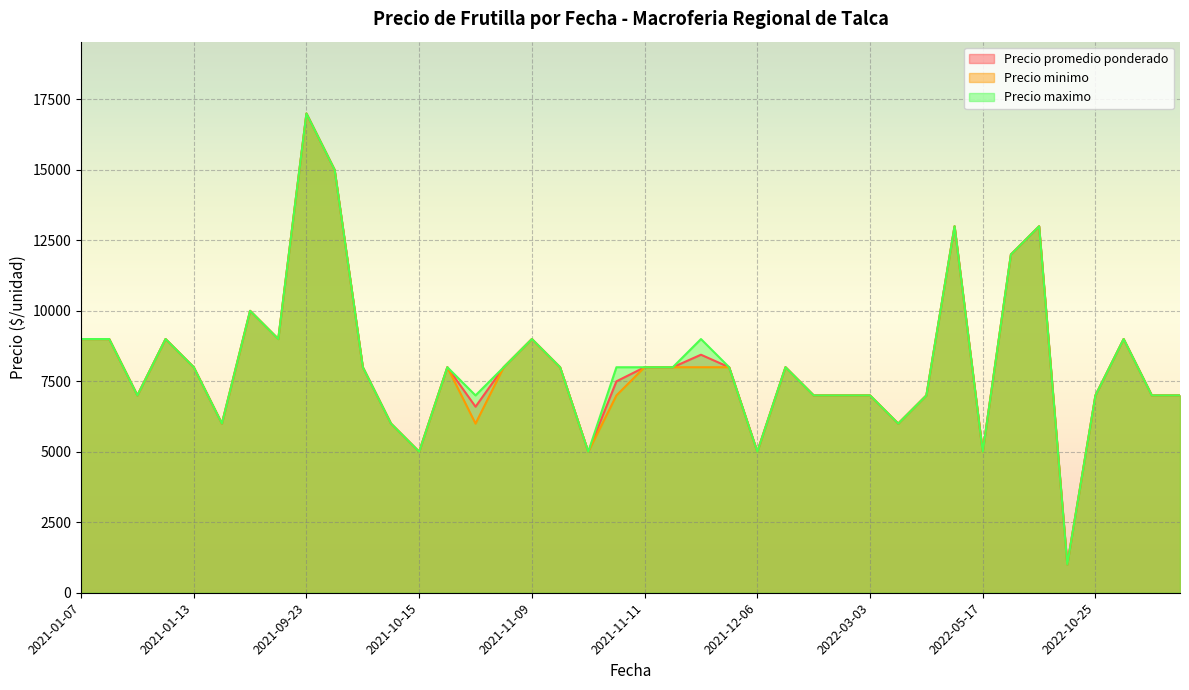

What is the lowest value of the Precio minimo series?

1000